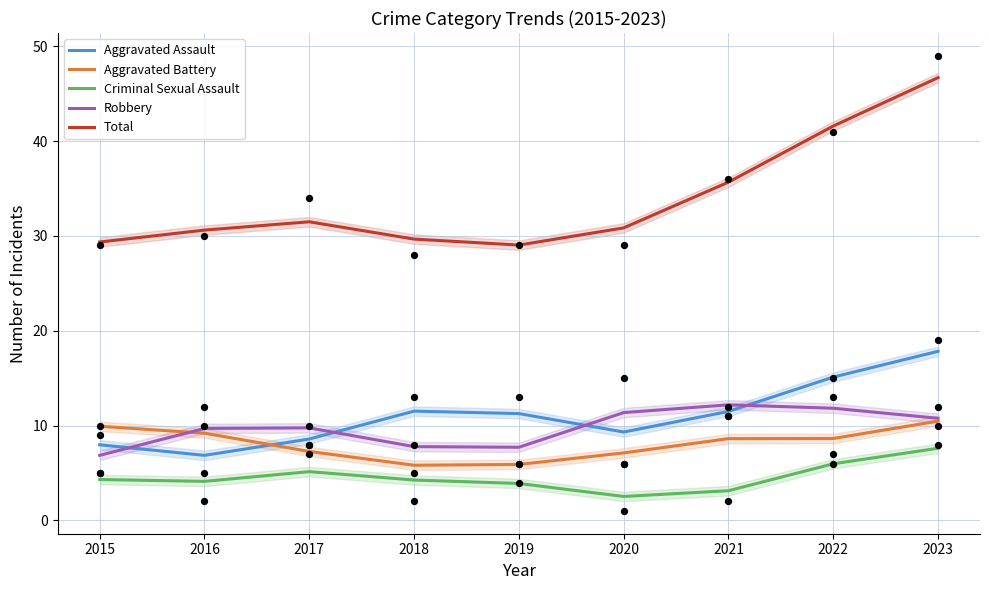

Which series reaches the maximum Y coordinate?

Total